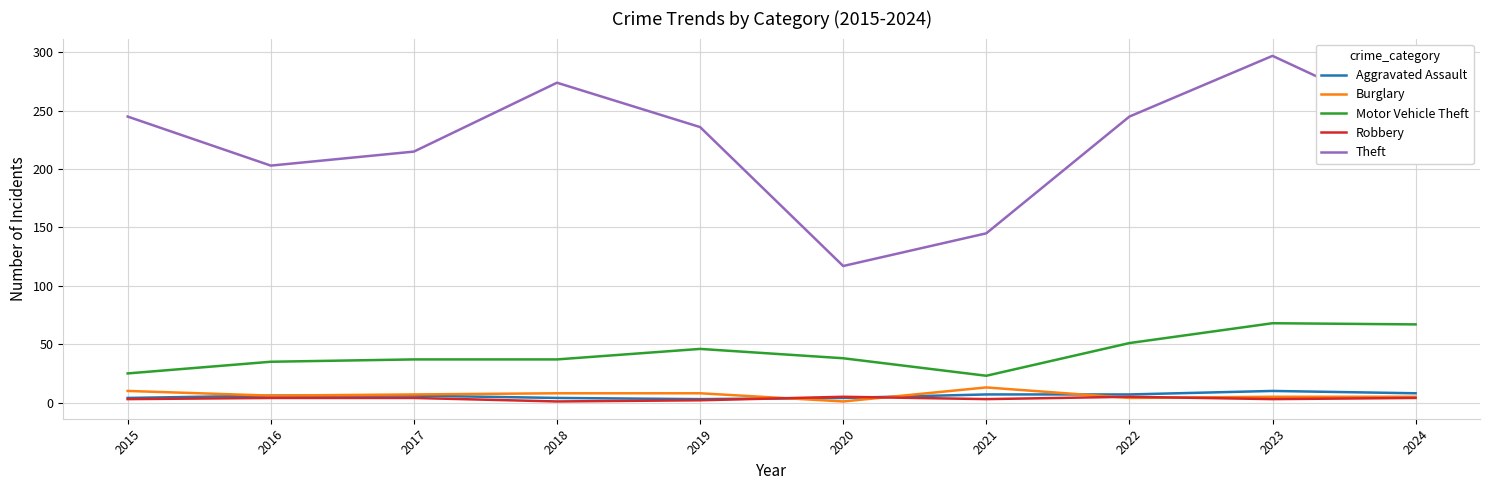

At how many categories does at least one series exceed 157?

8